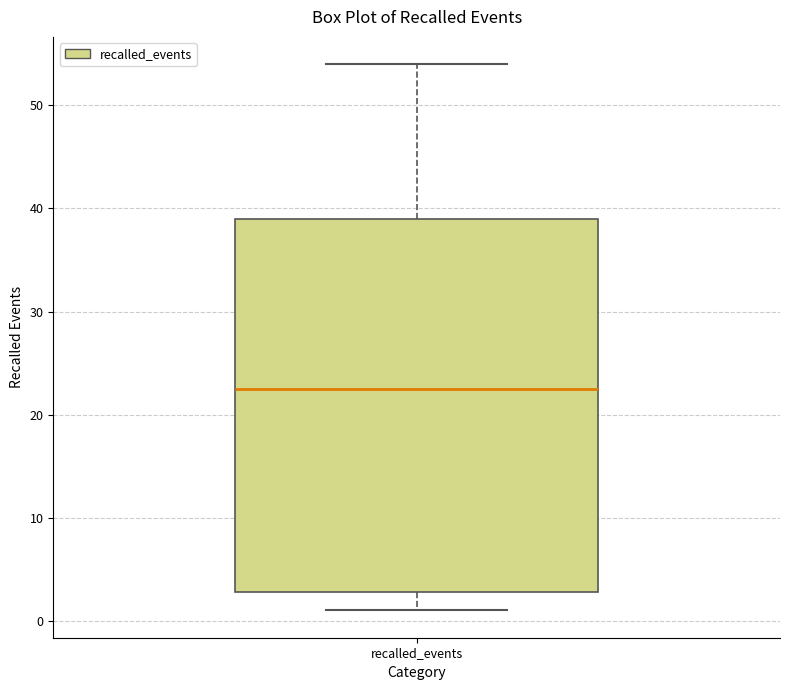

Read this box plot against the y-axis: the position of the median line, the range covered by the box, and the ends of both whiskers. The values are not printed on the chart, so give them approximately, as read against the axis.

median 23, box 3 to 39, whiskers 1 to 54